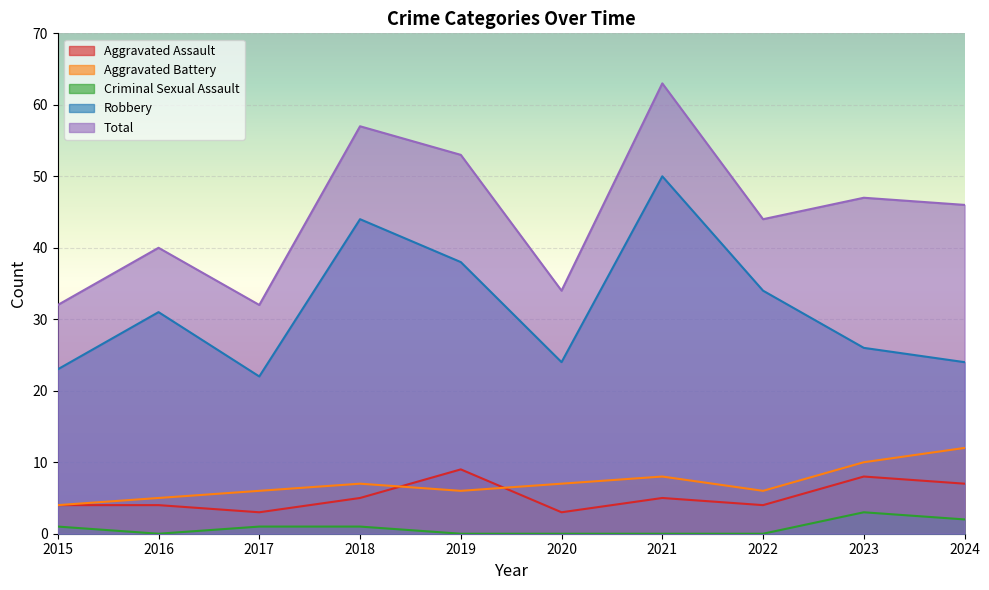

Which series has the largest total across all categories?

Total